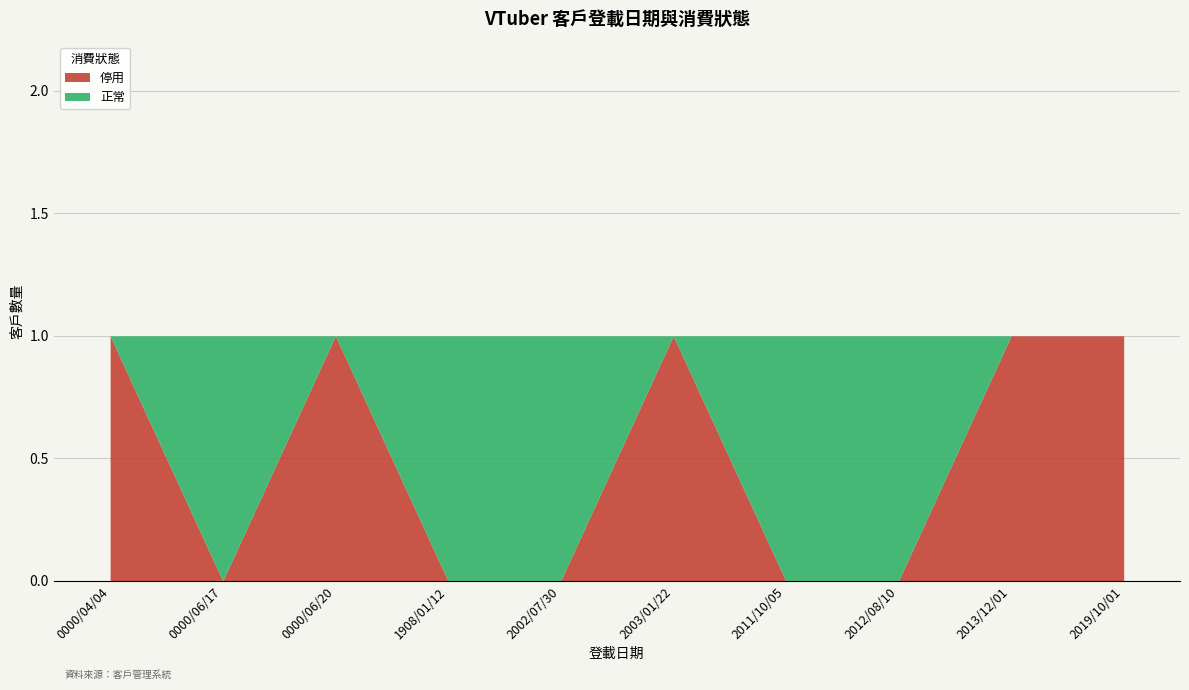

How many data points in 停用 are less than 1?

5